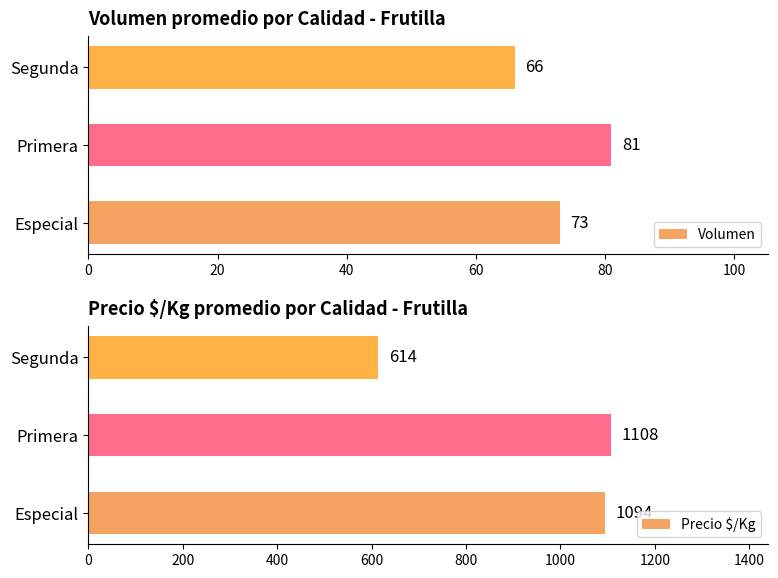

Reading left to right, list all the values displayed in this chart.

Volumen: 73	81	66
Precio $/Kg: 1094	1108	614